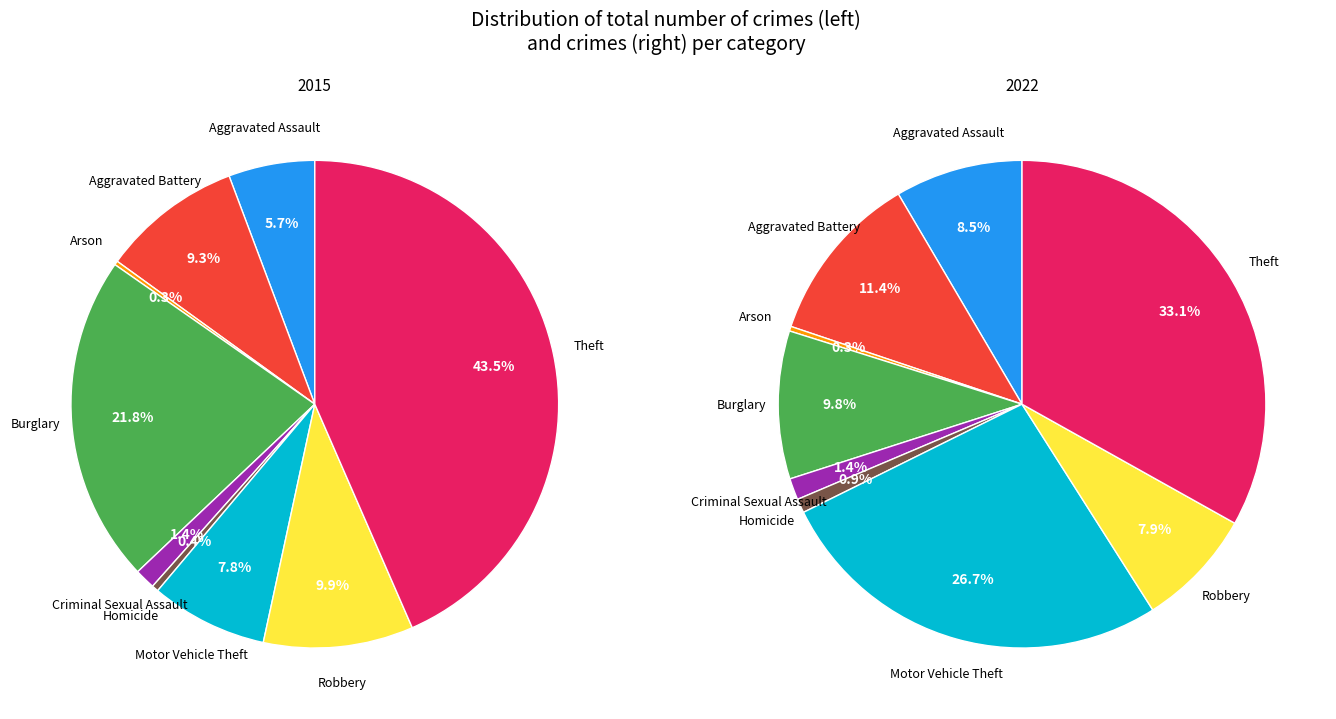

What portion of the pie excludes 6?

92.2%